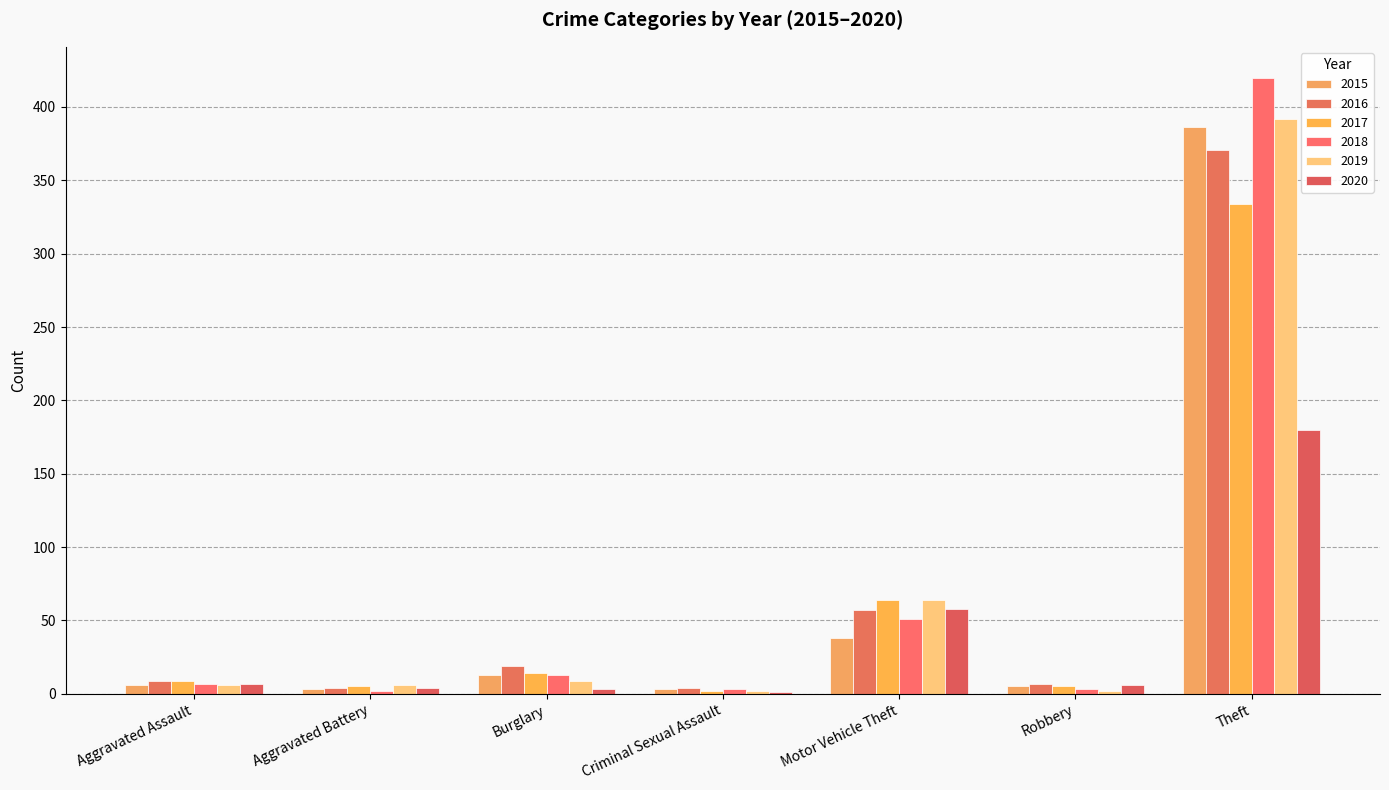

What are all the series names shown in the legend?

2015, 2016, 2017, 2018, 2019, 2020